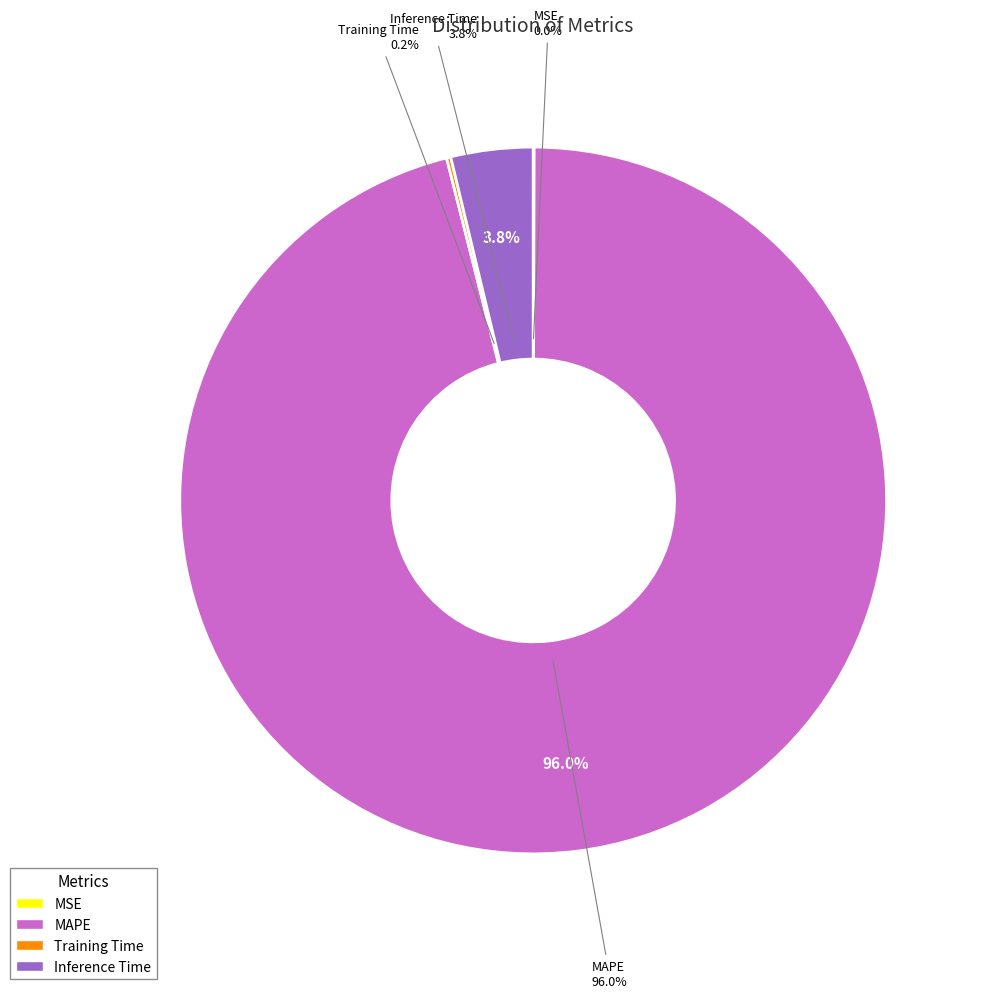

Does any single category account for the majority?

Yes